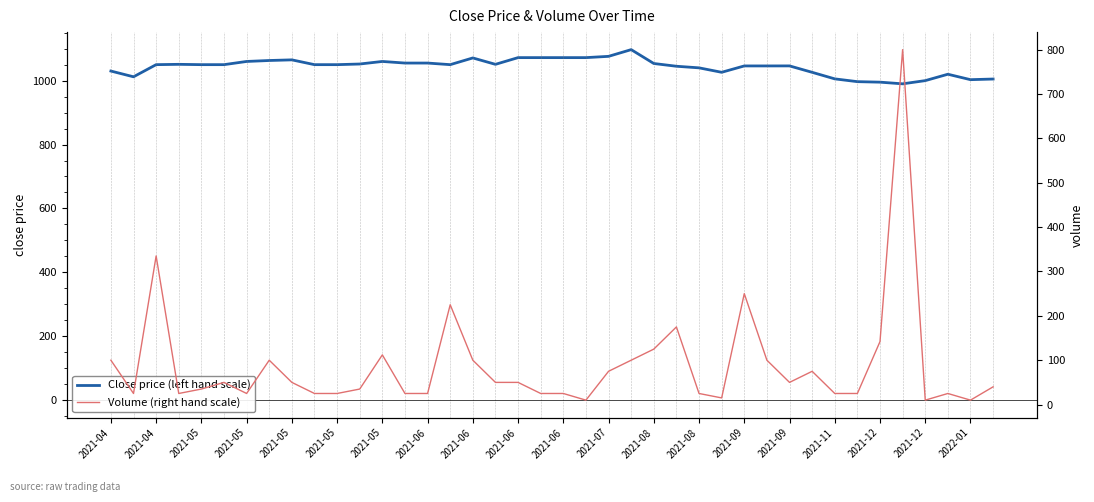

What is the average value of the Close price (left hand scale) series?

1043.3